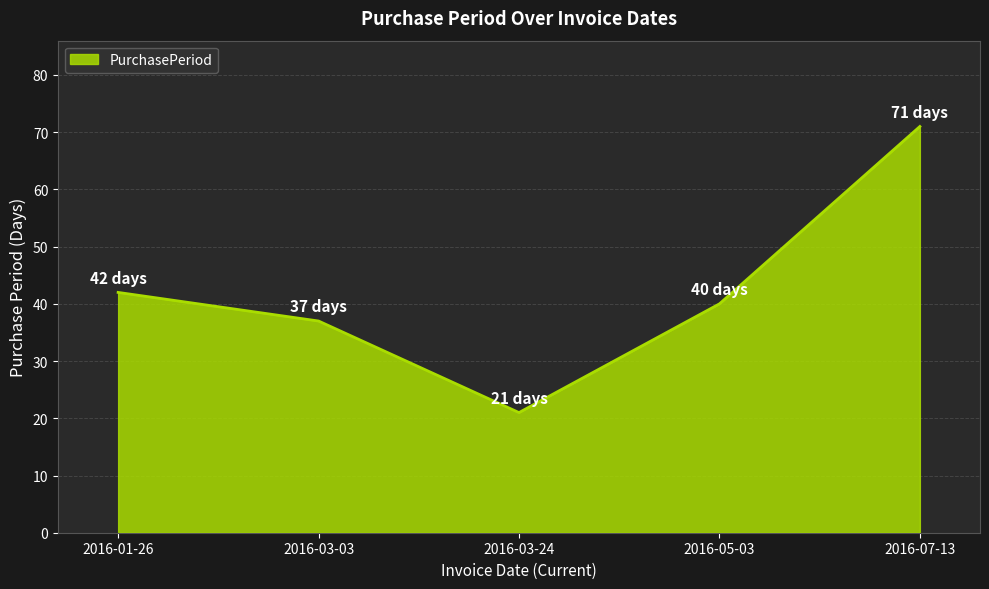

True or false: the data has more than 1 interior local peaks.

False